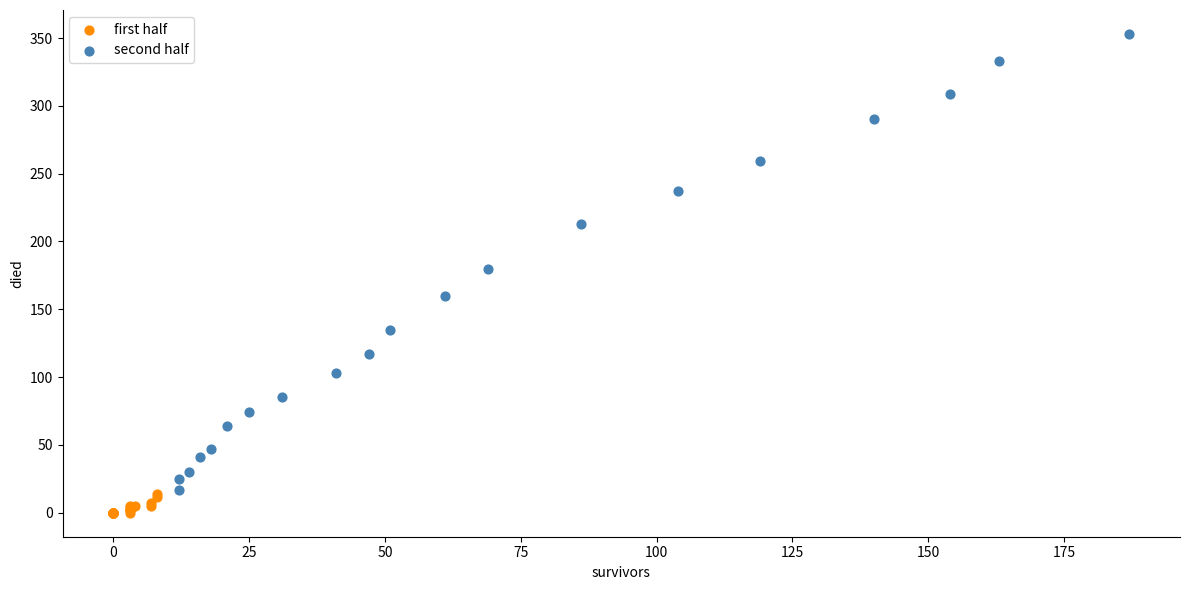

Which series contains the lowest Y value?

first half